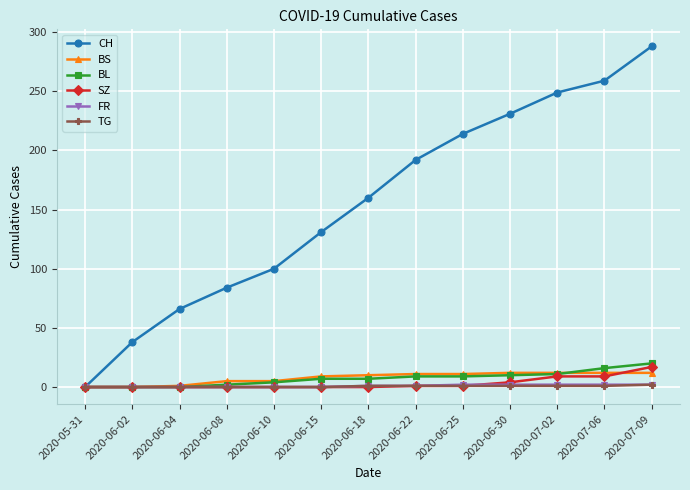

What is the greatest value displayed?

288